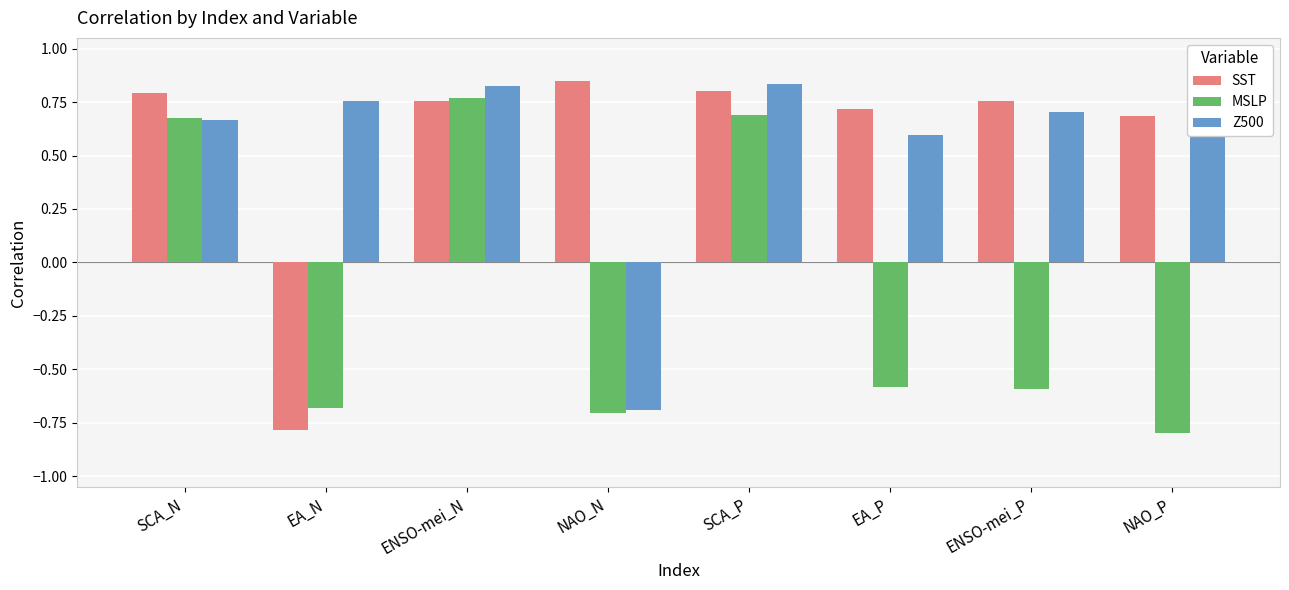

Which series changed the most between EA_N and SCA_P?

SST